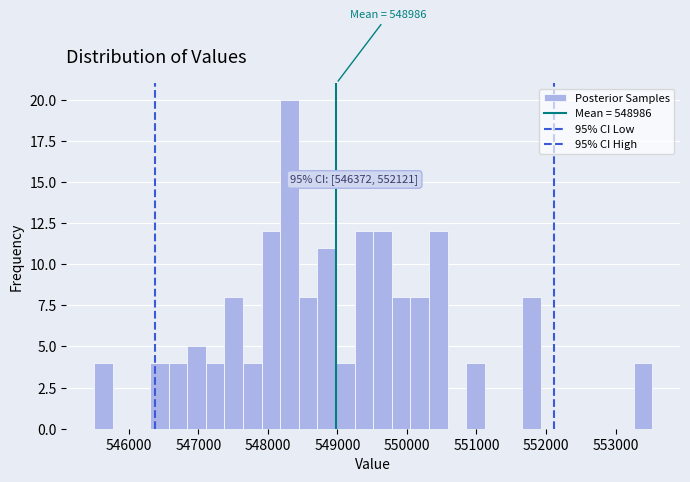

Around what value on the x-axis is the tallest bar? Give the approximate position of its centre, as read against the axis.

548300